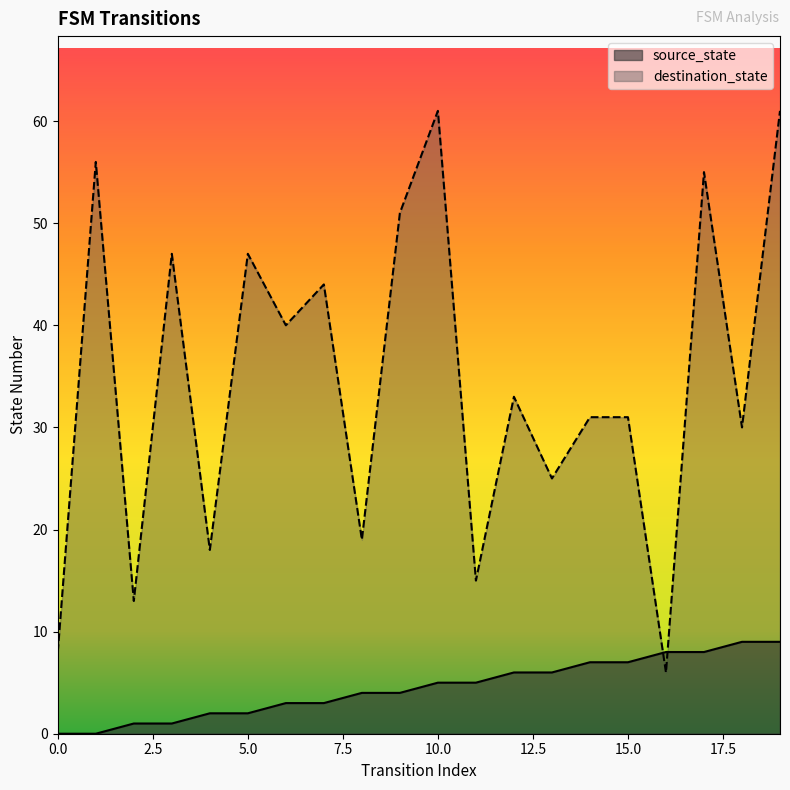

What is the difference between the highest and lowest values at 14?

24